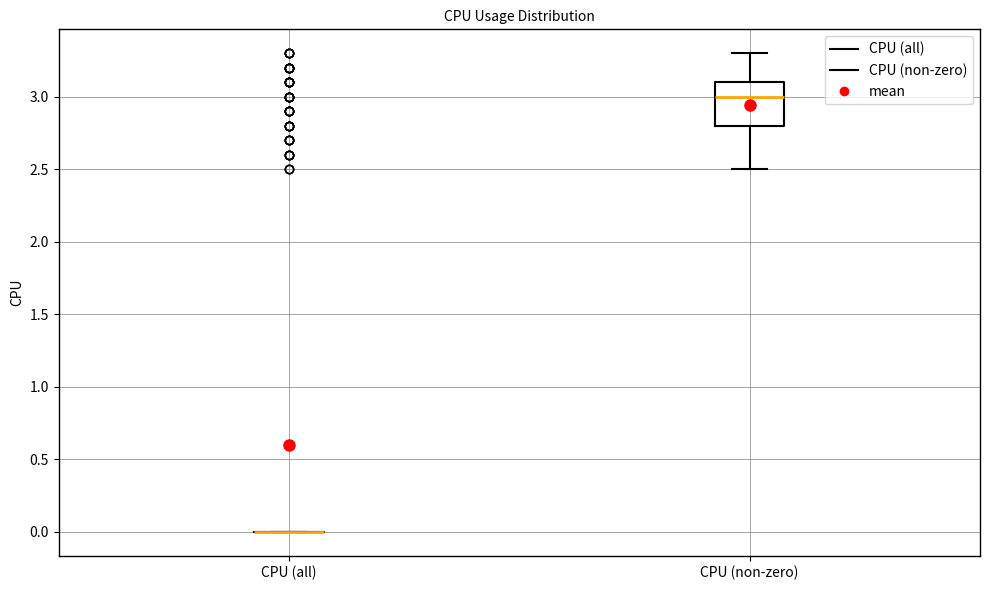

Which box is the tallest, from its lower edge to its upper edge?

CPU (non-zero)